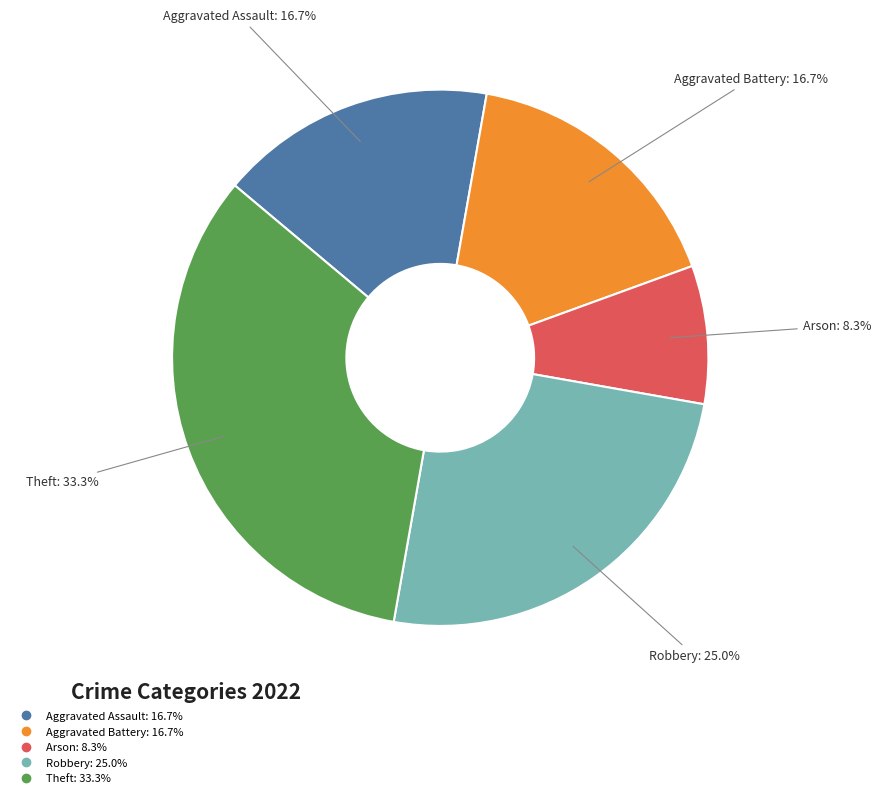

What is the smallest slice in the pie chart?

Arson